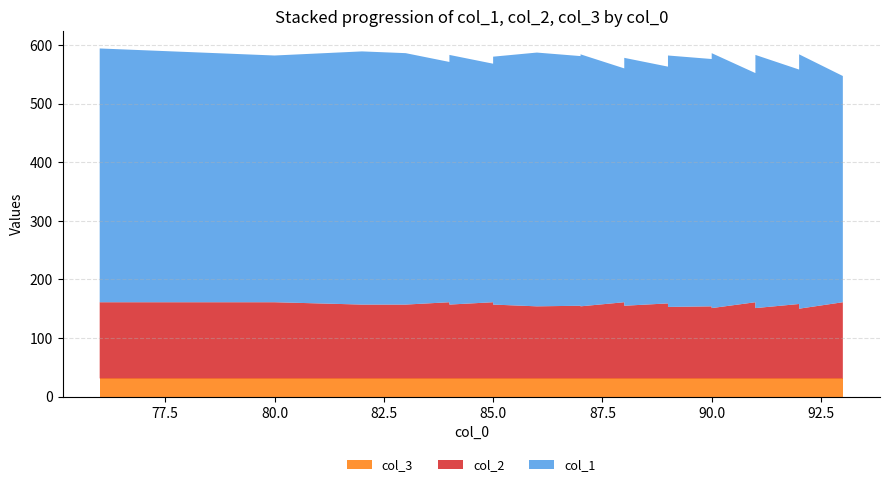

Reading left to right, transcribe all the data shown in this chart.

col_1: 433	430	427	424	421	432	429	410	418	422	426	407	415	419	423	433	426	430	399	407	411	415	423	404	408	412	429	422	426	435	391	399	415	419	432	400	404	425	434	386
col_2: 130	130	130	130	130	126	126	130	128	127	126	130	128	127	126	123	124	123	130	128	127	126	124	128	127	126	122	123	122	120	130	128	124	123	120	127	126	121	119	130
col_3: 31	31	31	31	31	31	31	31	31	31	31	31	31	31	31	31	31	31	31	31	31	31	31	31	31	31	31	31	31	31	31	31	31	31	31	31	31	31	31	31